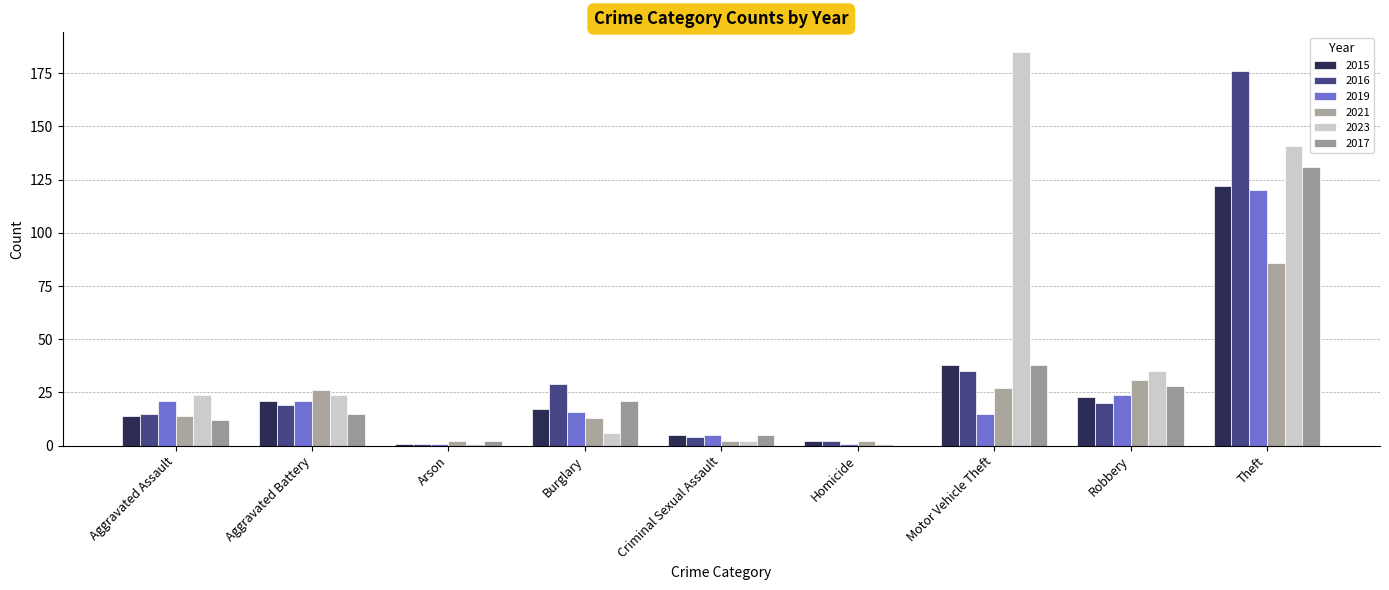

Is the value of 2017 at Theft greater than the value of 2023 at Arson?

Yes